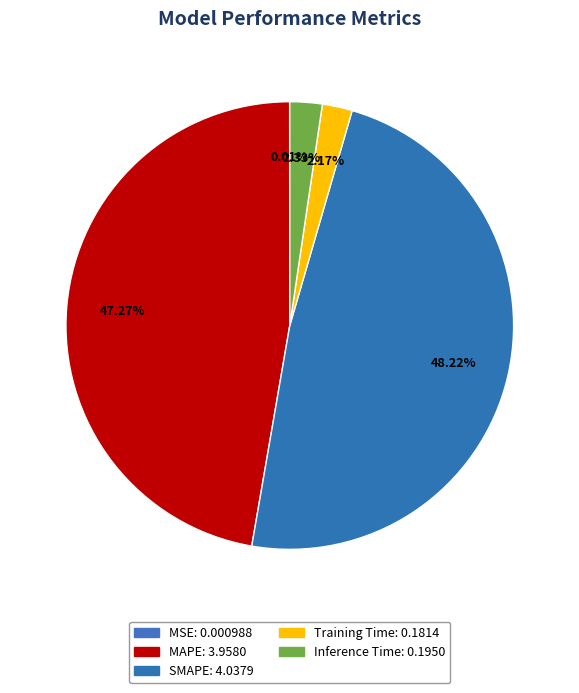

What percentage is NOT represented by MSE?

100.0%